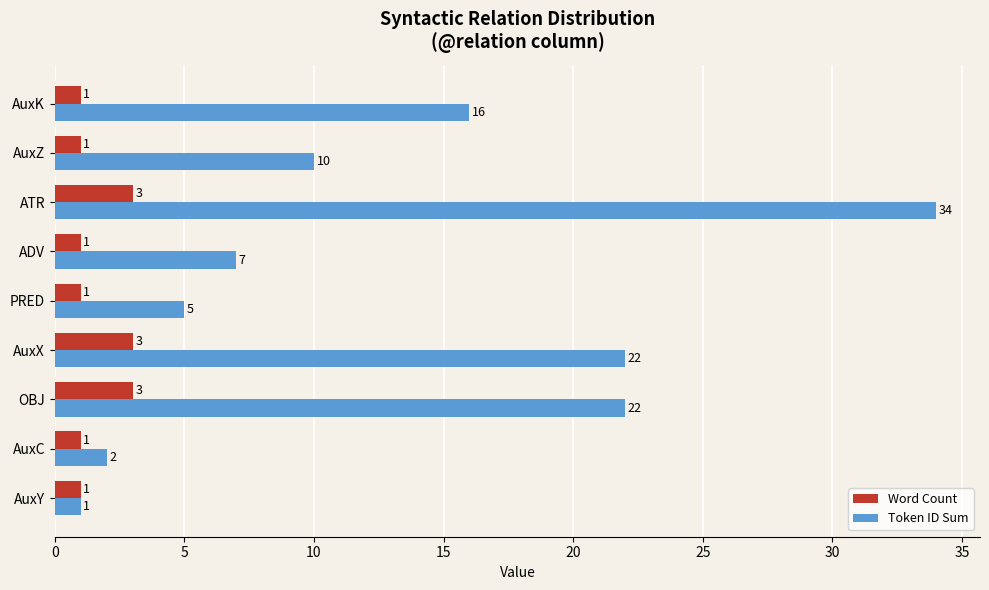

How many values in the Token ID Sum series are below 10?

4